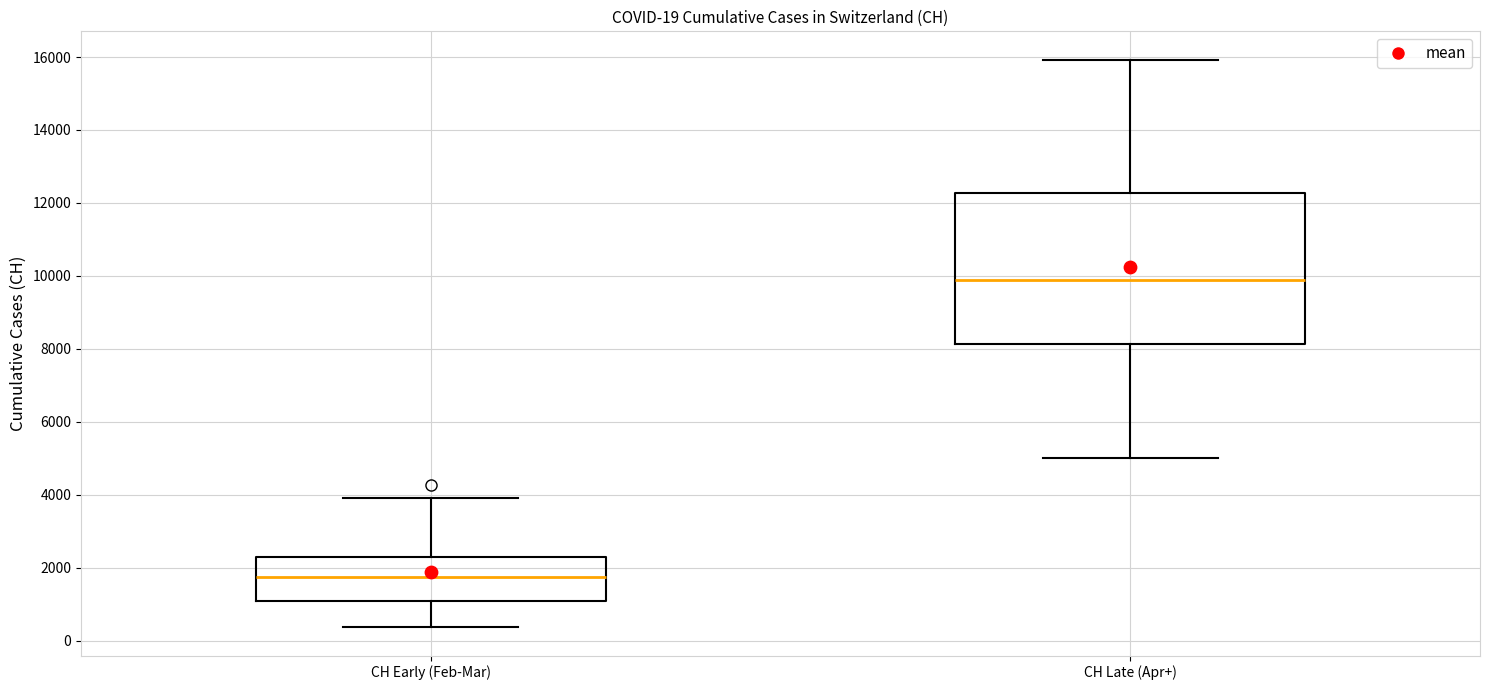

Comparing the boxes themselves (not the whiskers), which one is the tallest?

CH Late (Apr+)